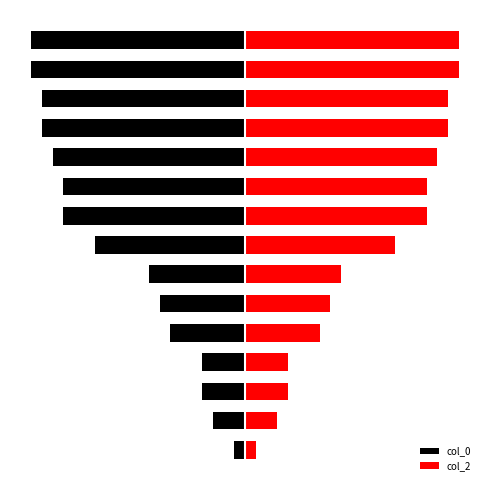

What is the value of the col_2 bar at the 3rd from the left?

20